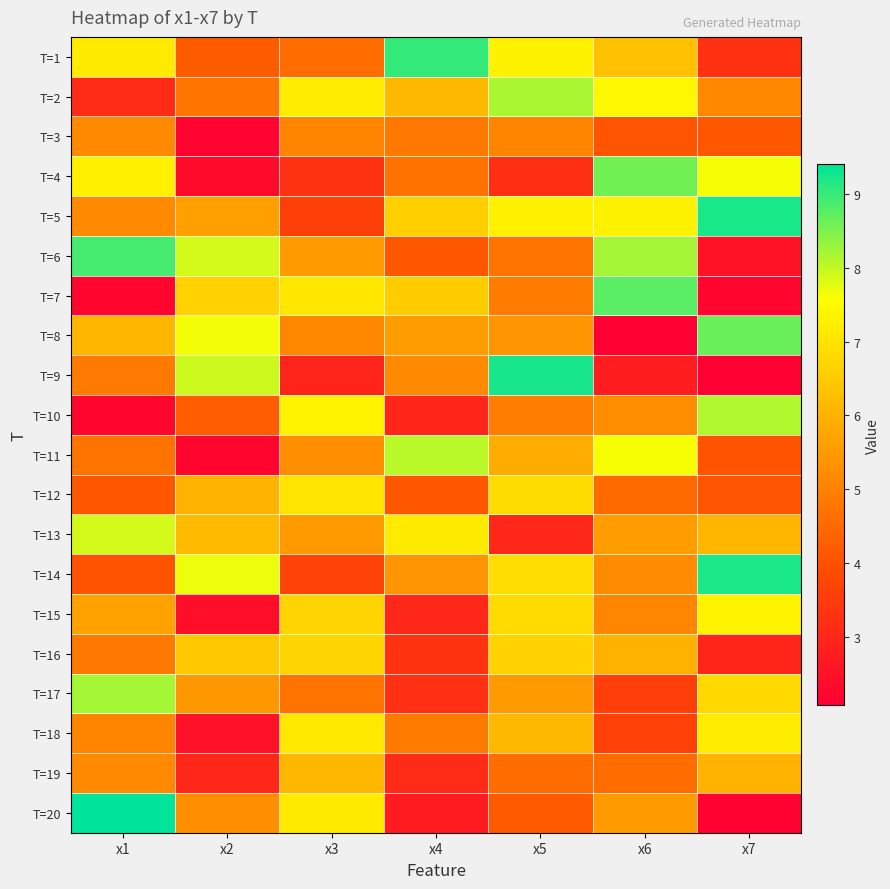

Count the number of categories in the chart.

7